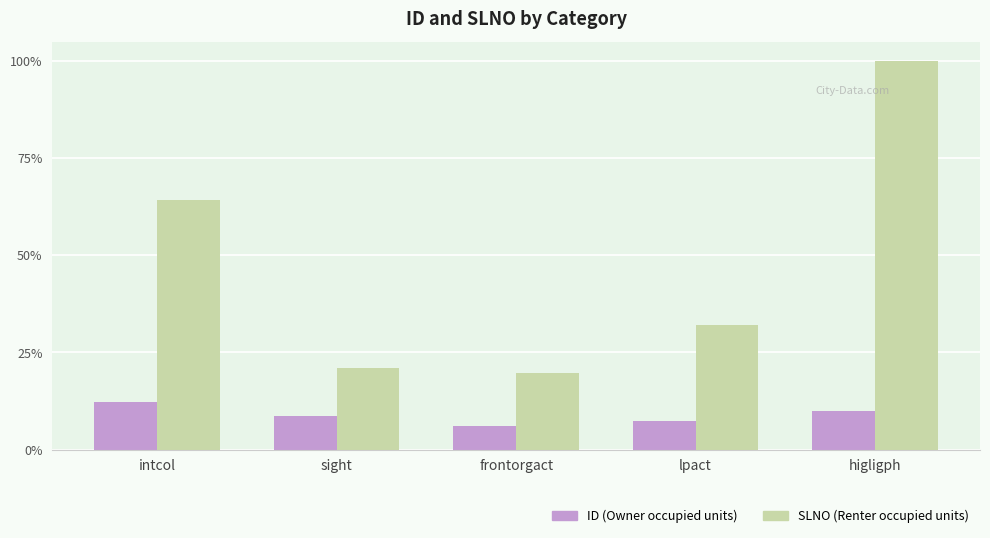

At intcol, list the series in order from largest to smallest.

SLNO (Renter occupied units), ID (Owner occupied units)